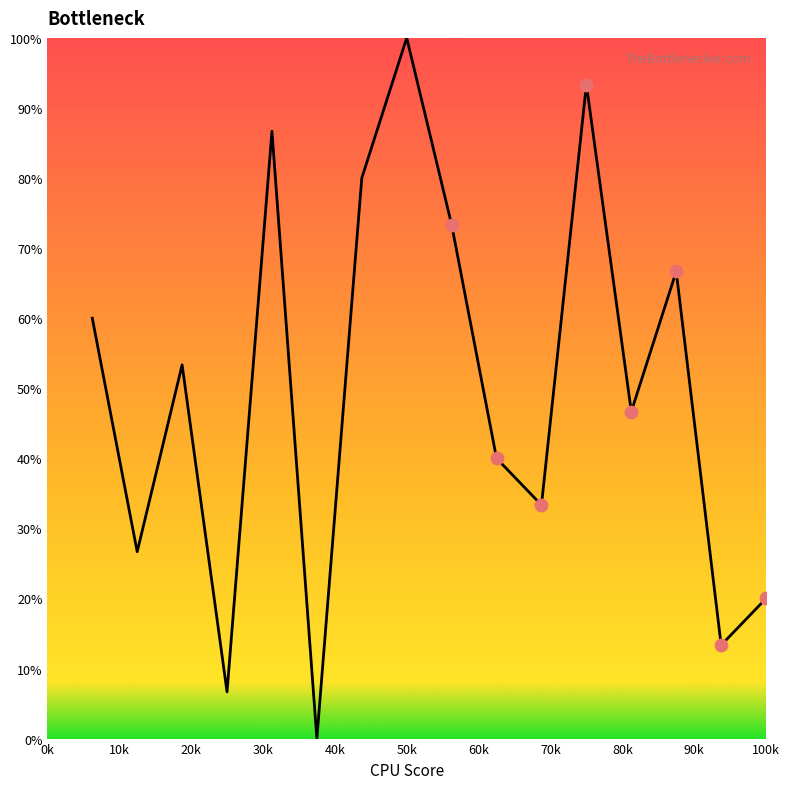

What is the maximum value shown in the chart?

100.0